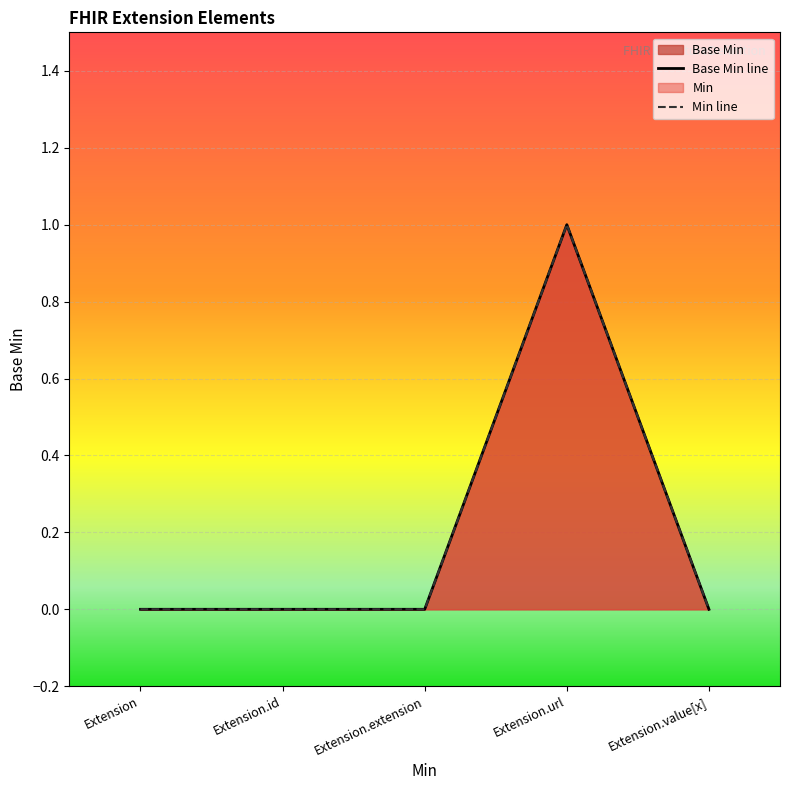

Does the chart display data point markers on the line(s)?

No